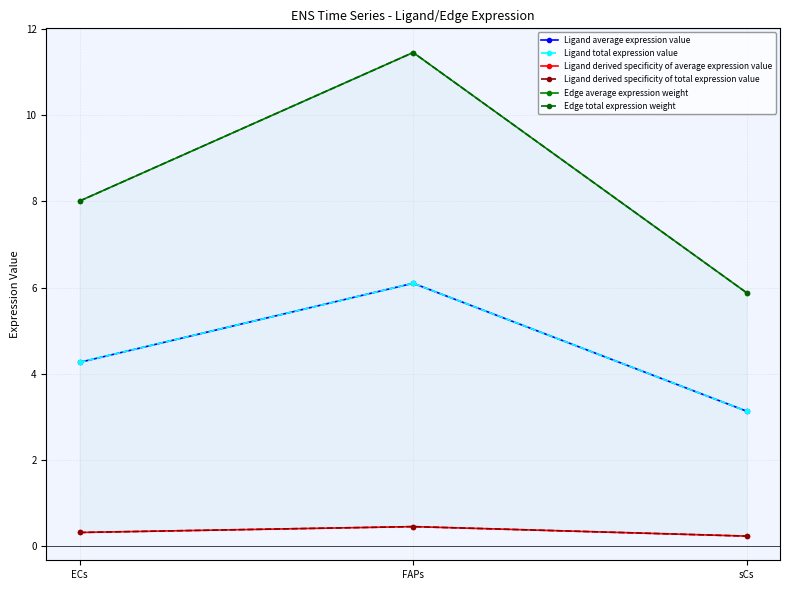

What is the smallest value displayed?

0.2